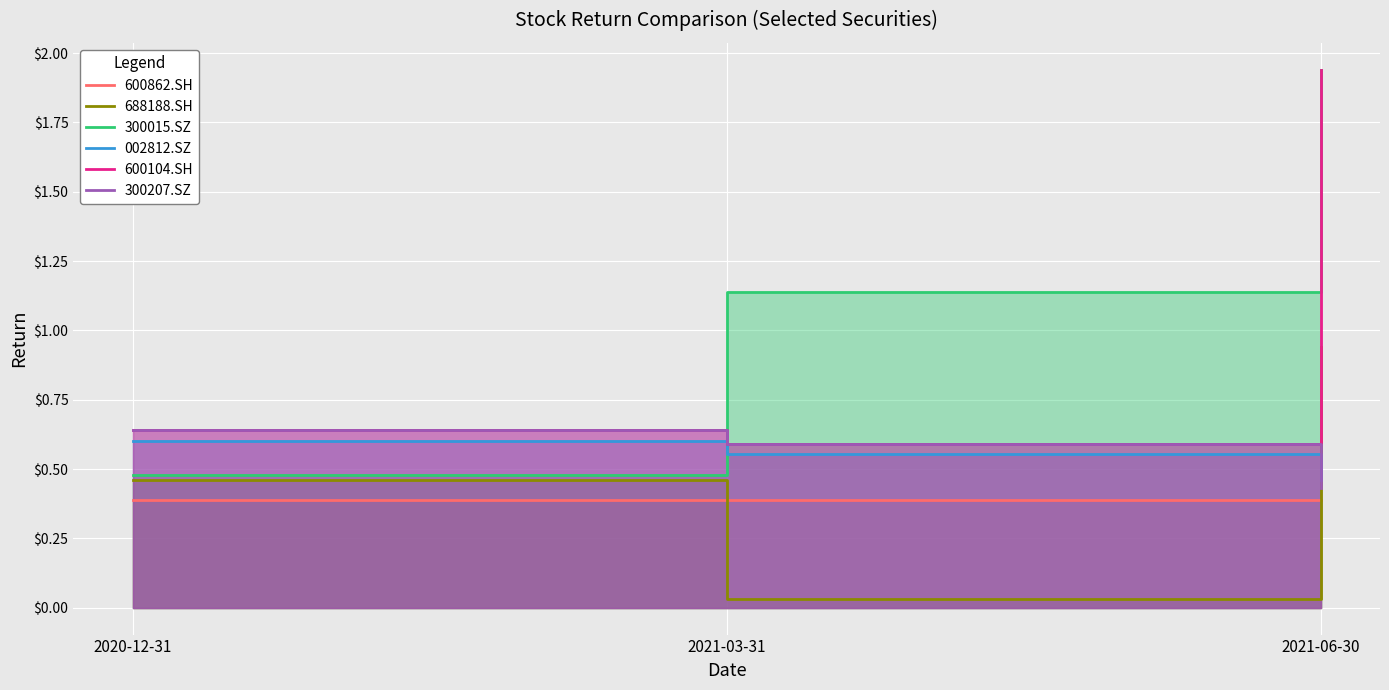

The 300015.SZ series shows 0.5 at 2020-12-31. True or false?

True